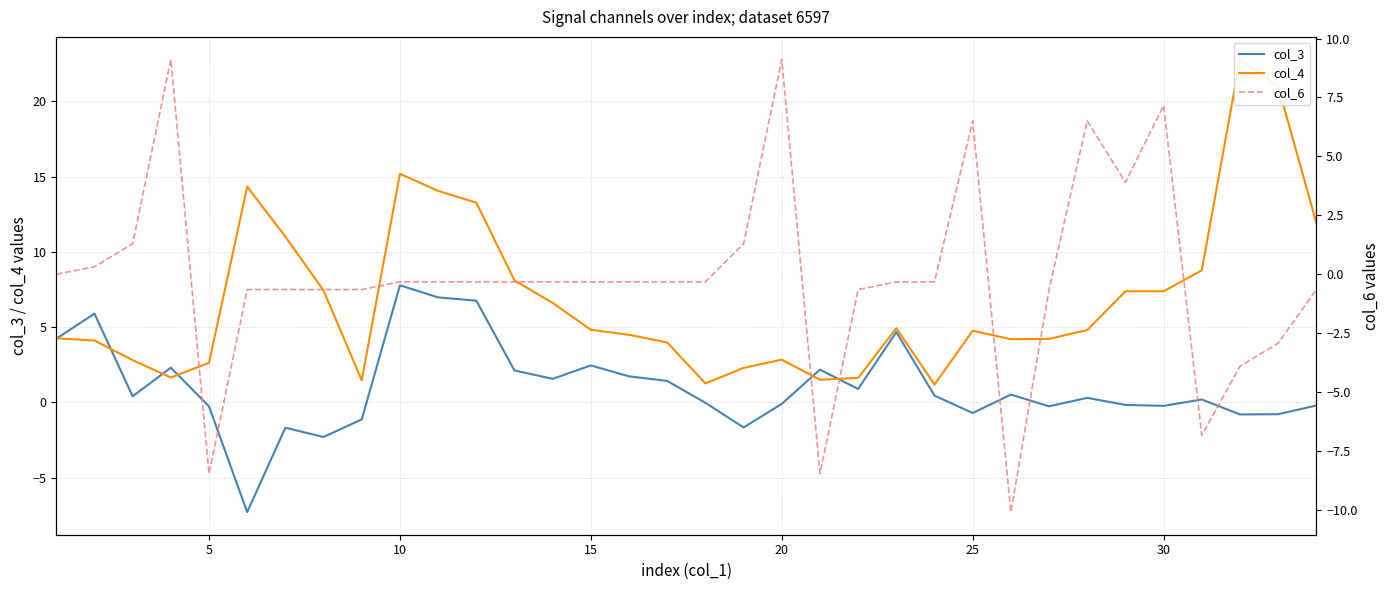

Reading left to right, list all the values displayed in this chart.

col_3: 4.2	5.9	0.4	2.3	-0.3	-7.3	-1.7	-2.3	-1.1	7.8	7.0	6.8	2.1	1.6	2.5	1.7	1.4	-0.0	-1.7	-0.1	2.2	0.9	4.7	0.4	-0.7	0.5	-0.3	0.3	-0.2	-0.2	0.2	-0.8	-0.8	-0.2
col_4: 4.3	4.1	2.8	1.6	2.6	14.3	11.0	7.4	1.5	15.2	14.1	13.3	8.1	6.6	4.8	4.5	4.0	1.3	2.3	2.8	1.5	1.6	4.9	1.2	4.8	4.2	4.2	4.8	7.4	7.4	8.8	22.8	21.0	11.9
col_6: 0.0	0.3	1.3	9.1	-8.5	-0.6	-0.6	-0.6	-0.6	-0.3	-0.3	-0.3	-0.3	-0.3	-0.3	-0.3	-0.3	-0.3	1.3	9.1	-8.5	-0.6	-0.3	-0.3	6.5	-10.1	-0.6	6.5	3.9	7.2	-6.8	-3.9	-2.9	-0.6